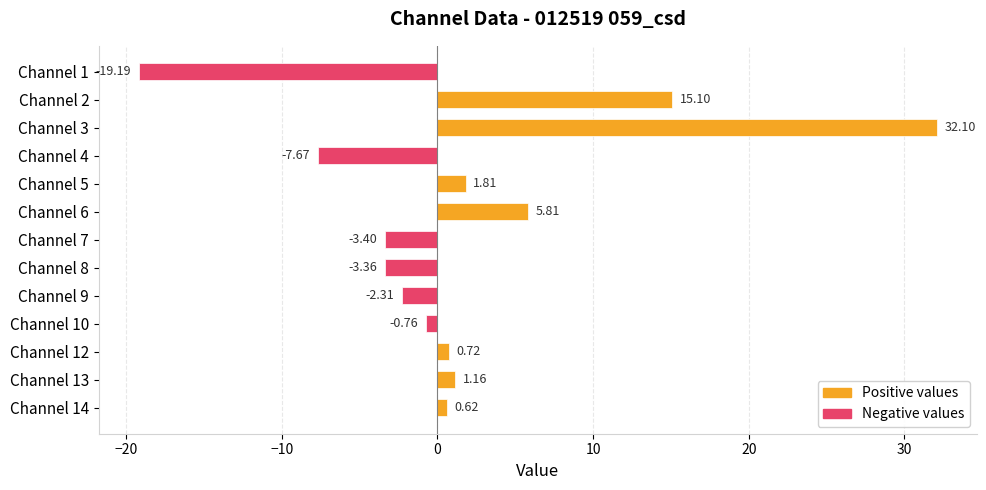

What is the change in value from Channel 1 to Channel 8?

+15.8